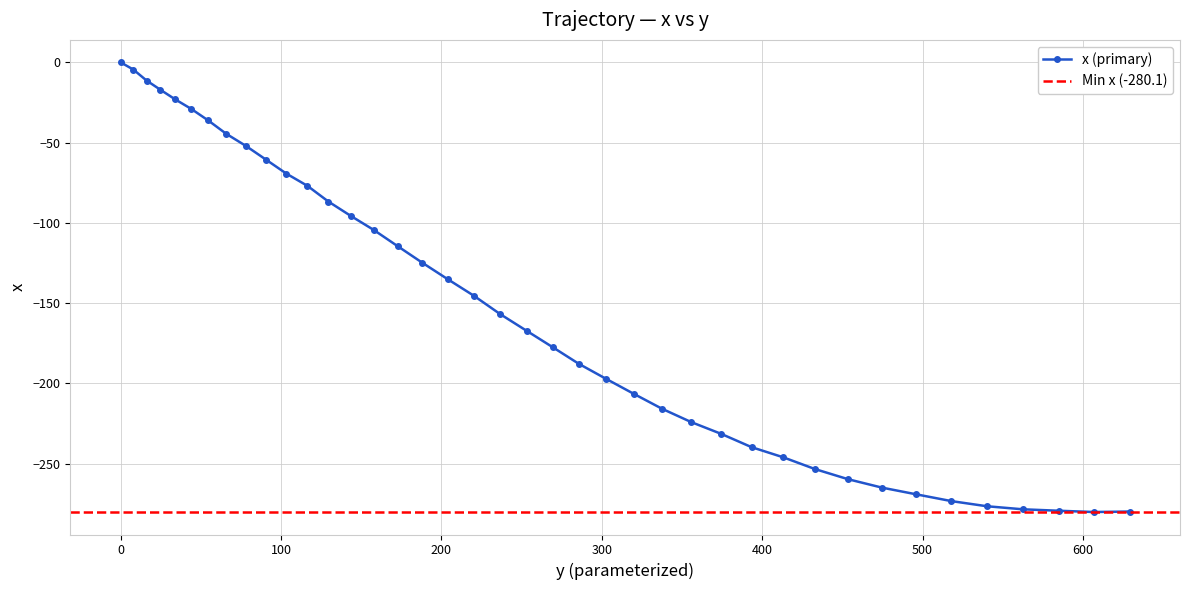

How many series are shown in this chart?

1